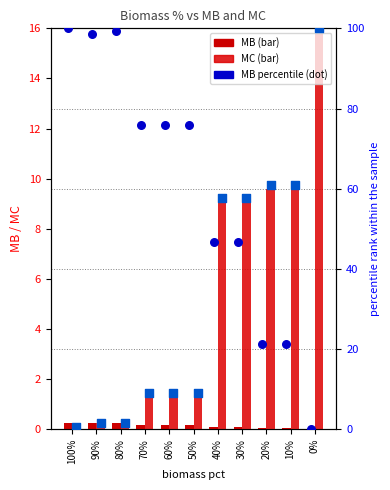

What is the total value across all series at 50%?

86.4